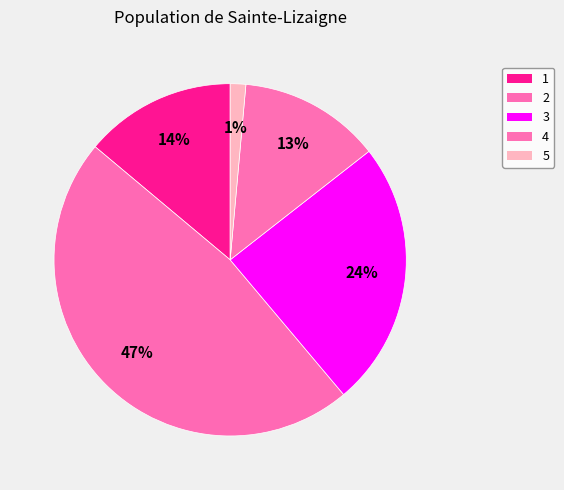

How many segments does this pie chart have?

5